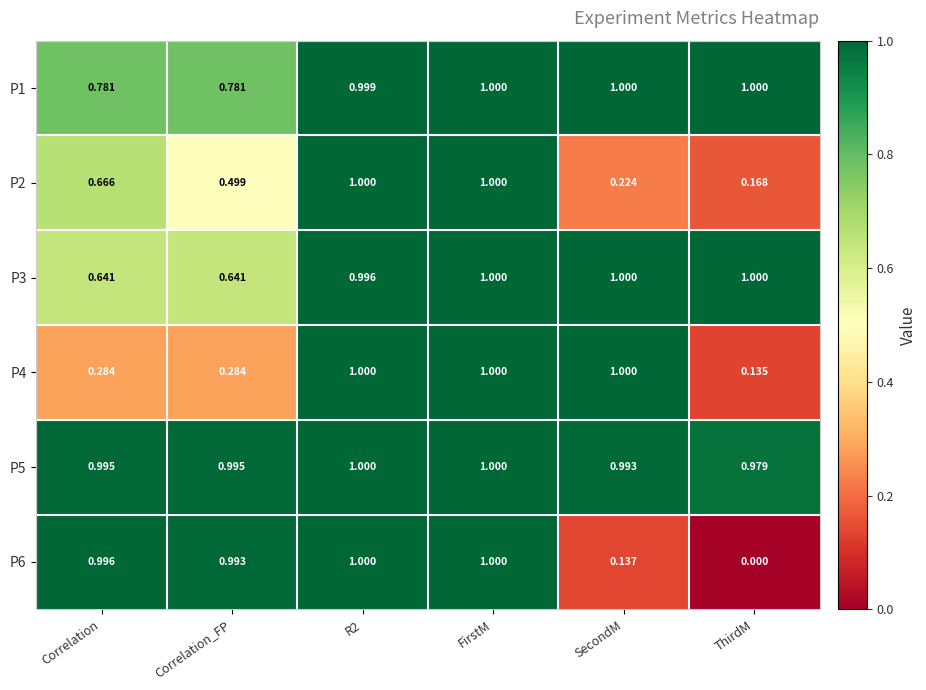

Which label corresponds to the smallest value in the chart?

ThirdM